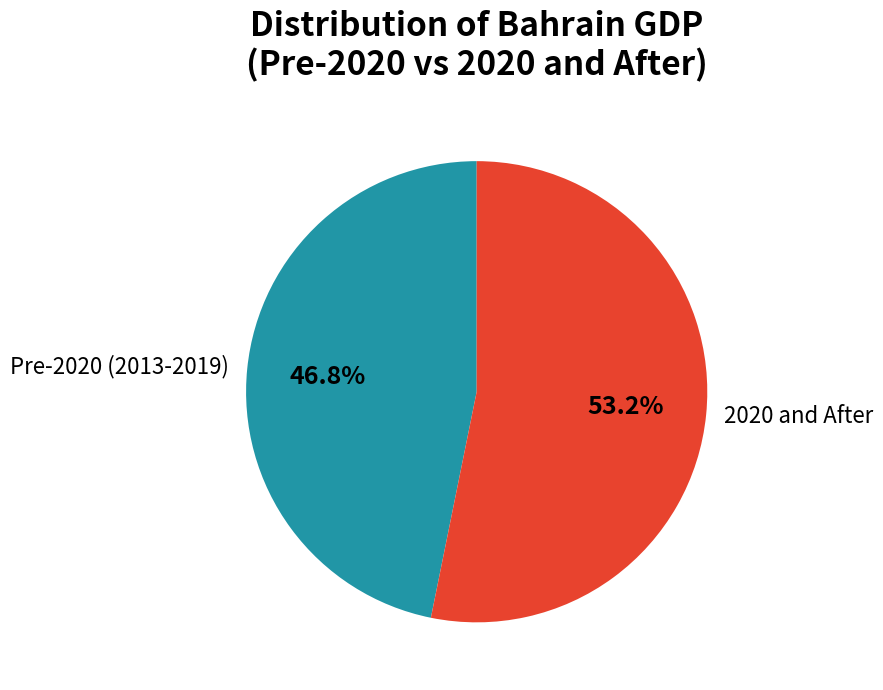

How much of the chart is everything except 2020 and After?

46.8%